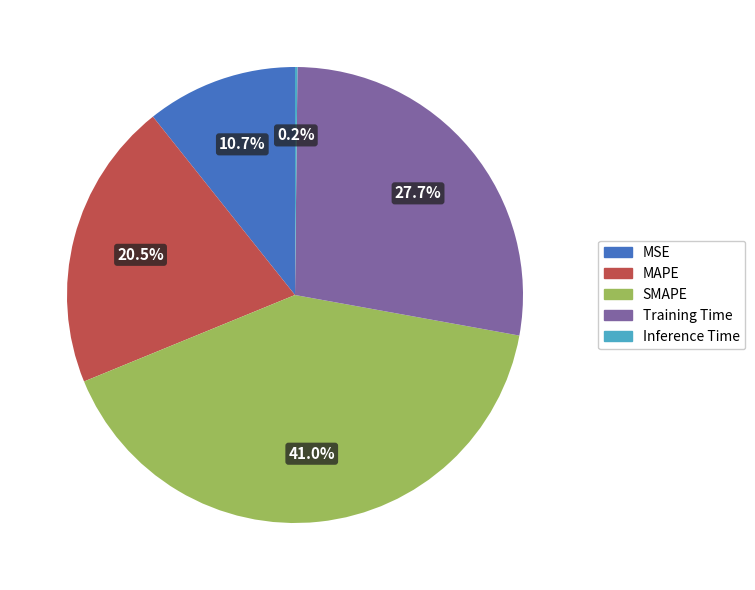

To the nearest percent, what is the difference between the MAPE and SMAPE slice percentages?

20%